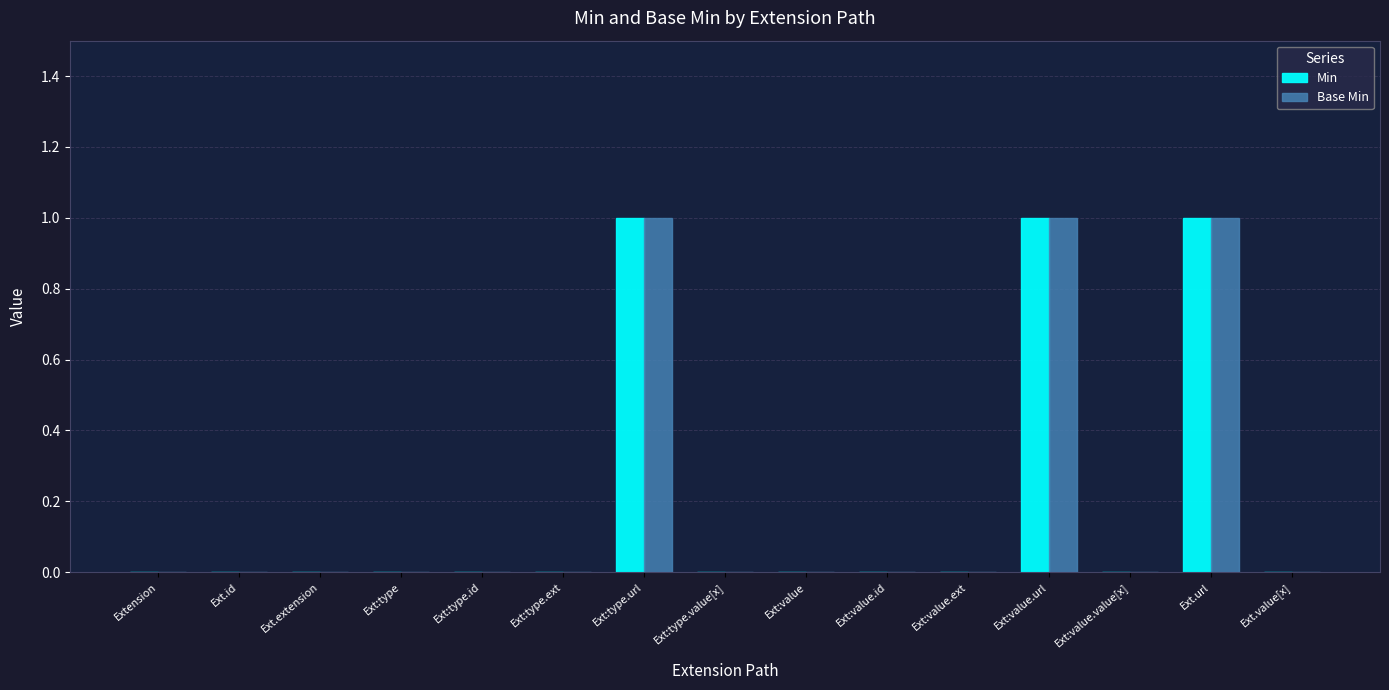

Is it true that Base Min equals 1 at Ext.id?

False